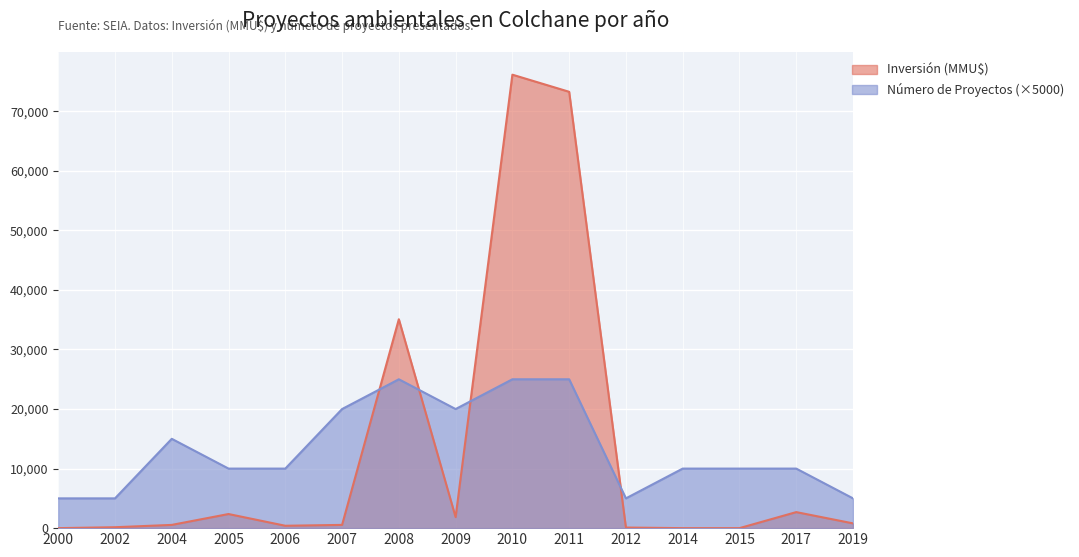

At which category does Inversión (MMU$) reach its first local valley?

2006